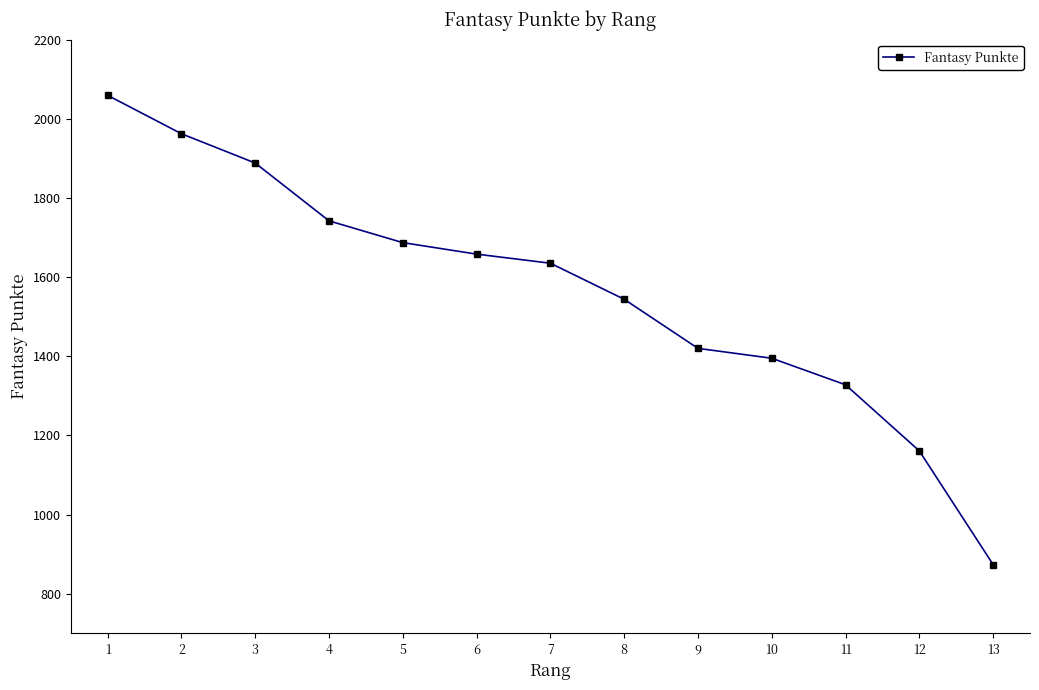

Does the chart display data point markers on the line(s)?

Yes